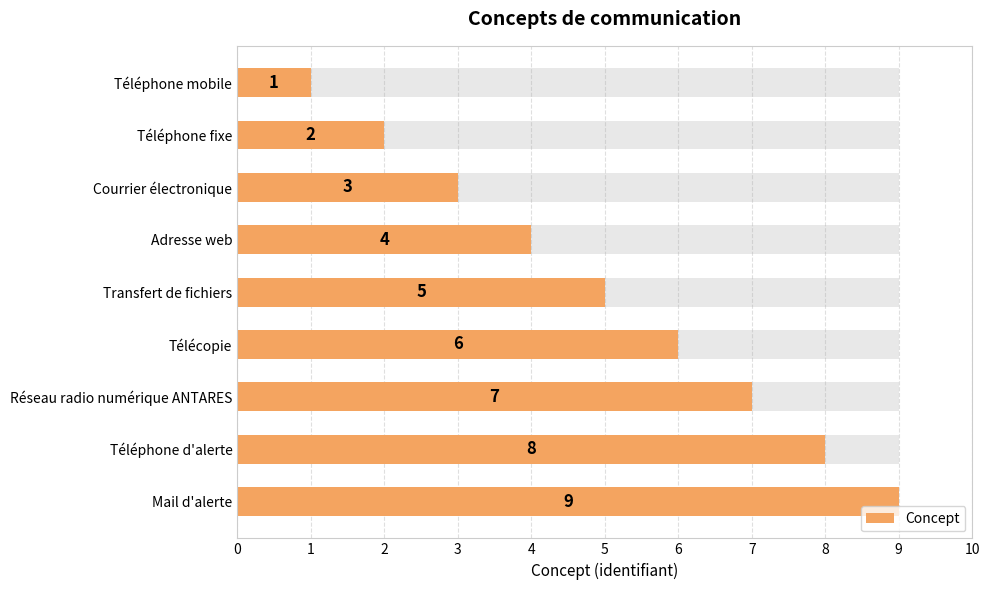

Reading right to left, extract all data points from this chart.

9	8	7	6	5	4	3	2	1